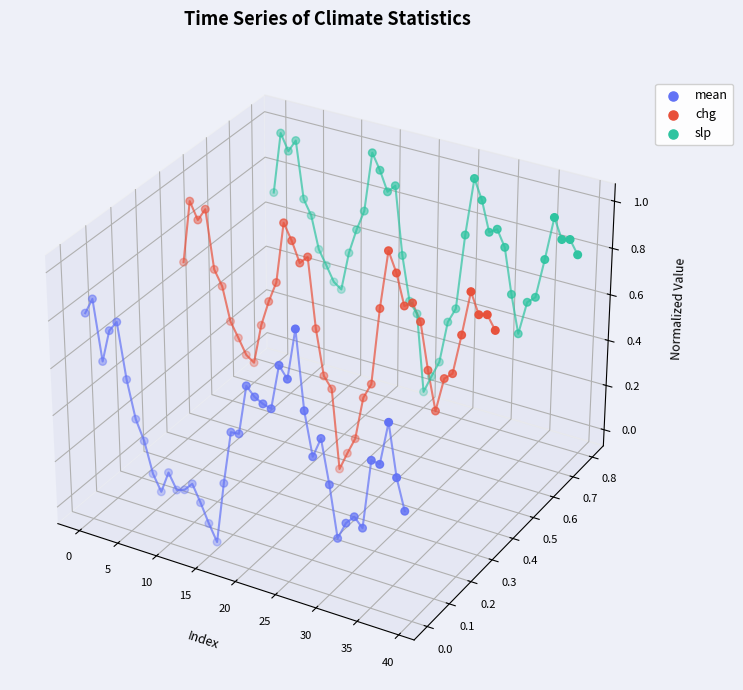

Which series reaches the maximum Y coordinate?

slp